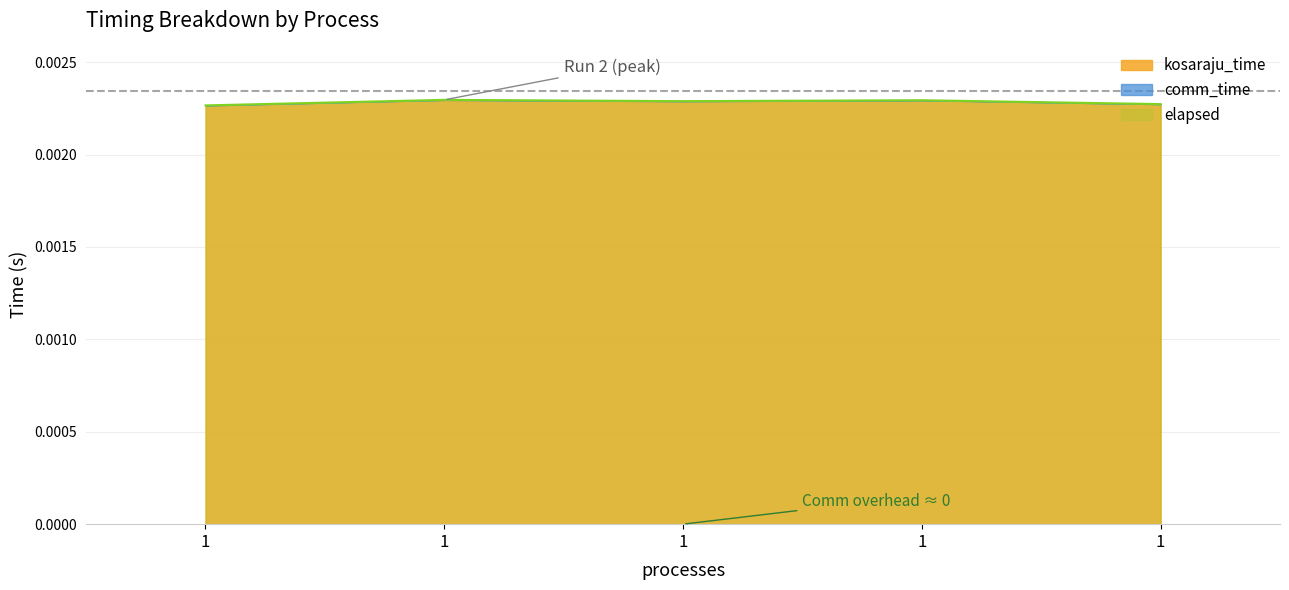

At which label is the value closest to 0?

1